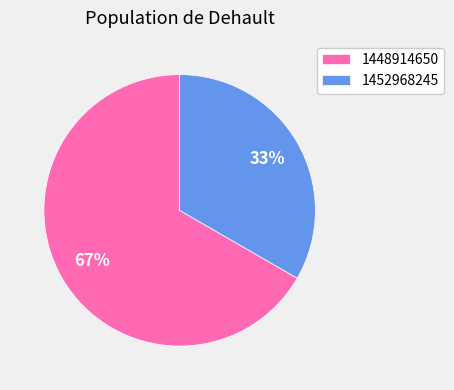

Is it true that 1452968245 is 22% of the pie?

False